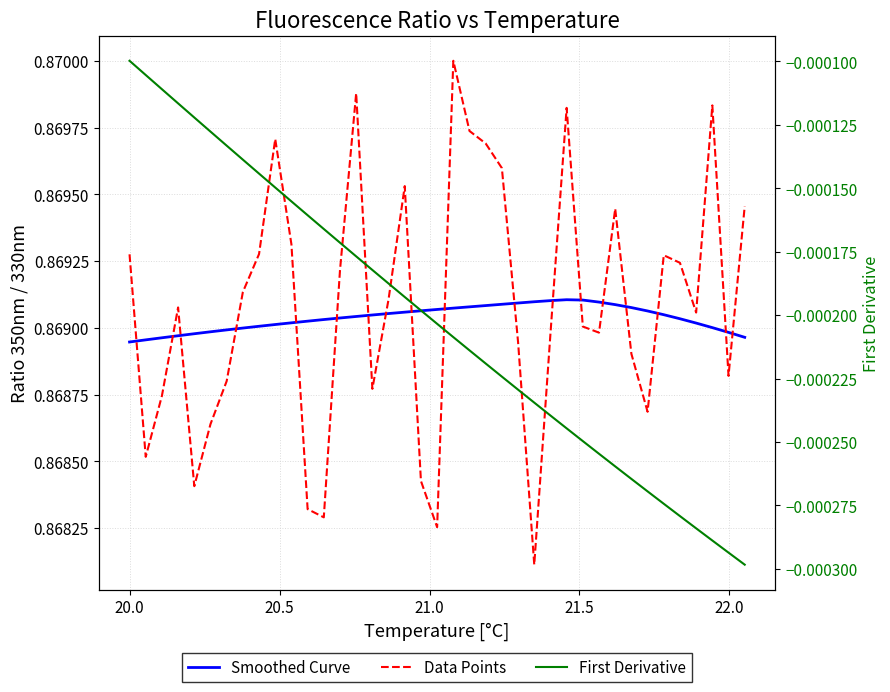

The Data Points series shows 0.6 at 20.5. True or false?

False